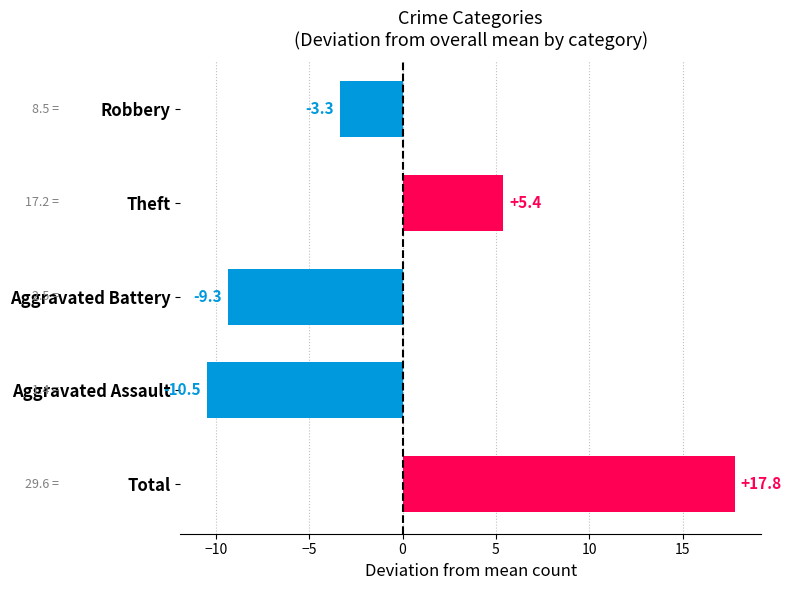

Rank the categories by value from lowest to highest.

Aggravated Assault, Aggravated Battery, Robbery, Theft, Total